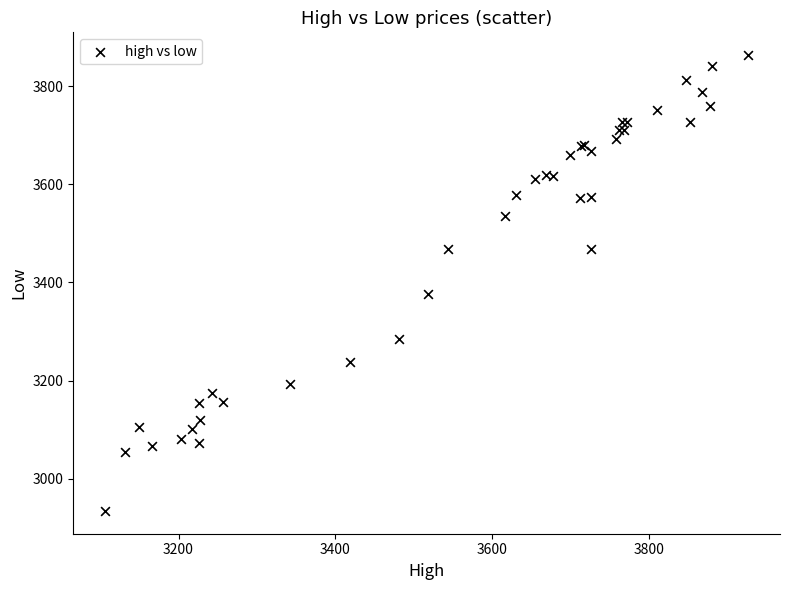

What Y value in the scatter plot is closest to 3398?

3377.3